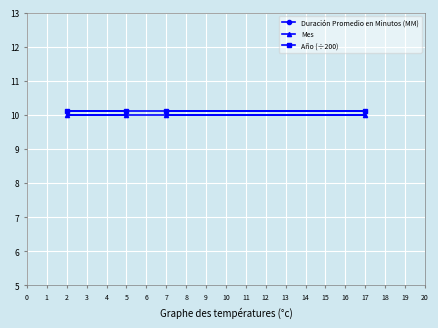

True or false: Duración Promedio en Minutos (MM) and Mes intersect in this chart.

False